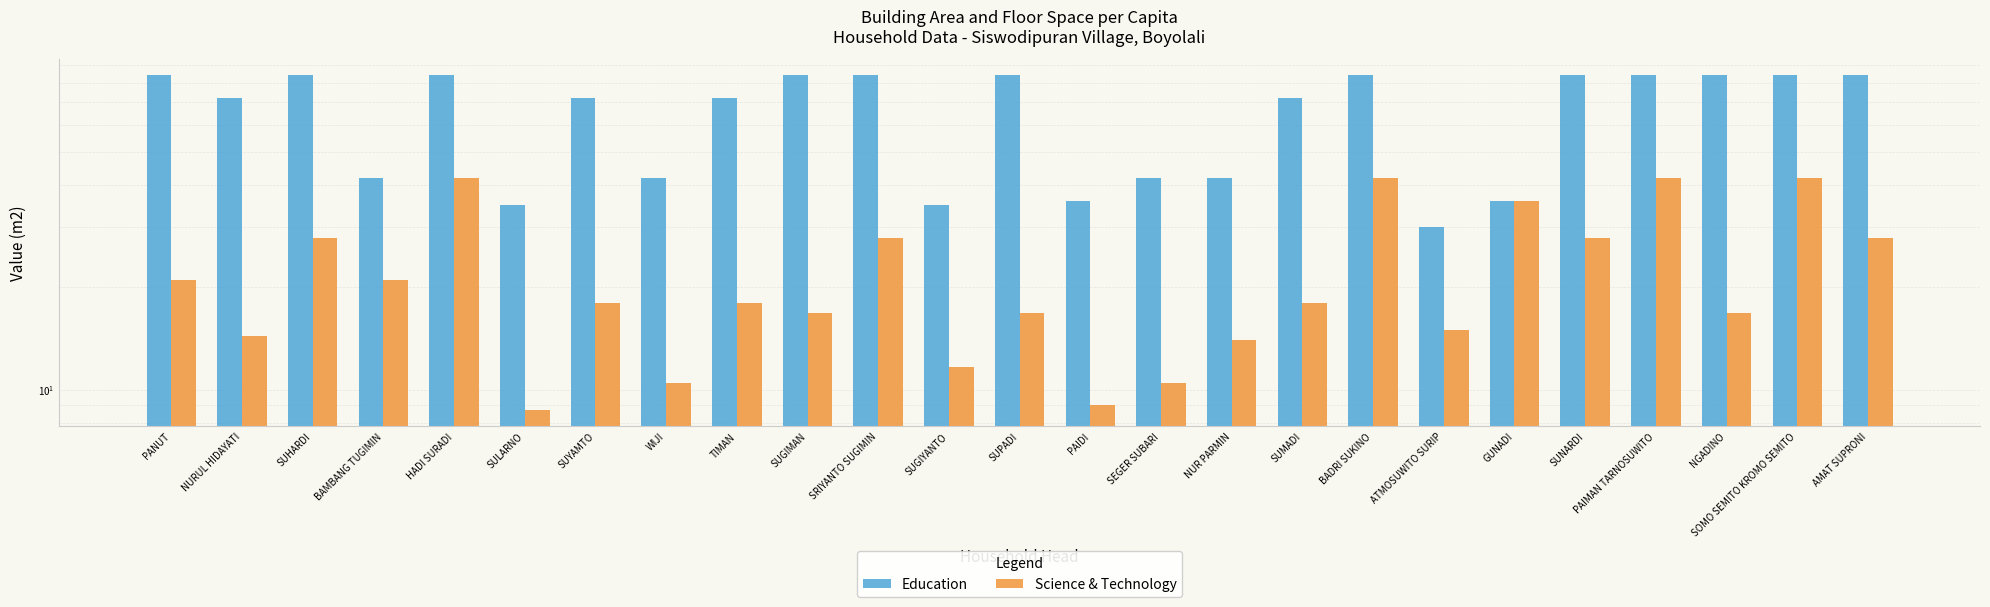

What is the label of the 7th bar from the left?

SUYAMTO